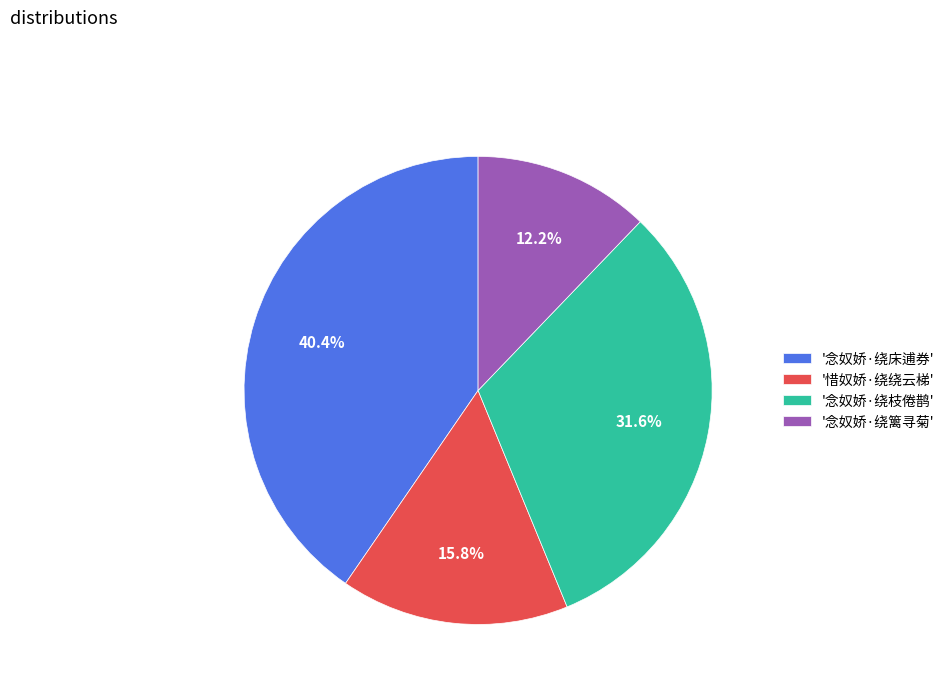

Is there a majority slice in this chart?

No